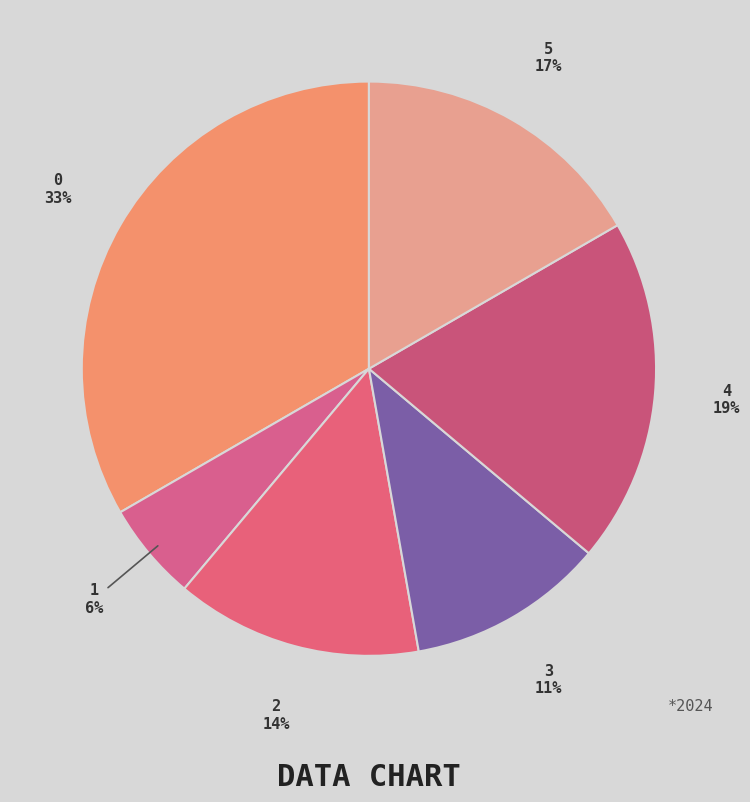

To the nearest percent, what percentage of the pie is 3?

11%